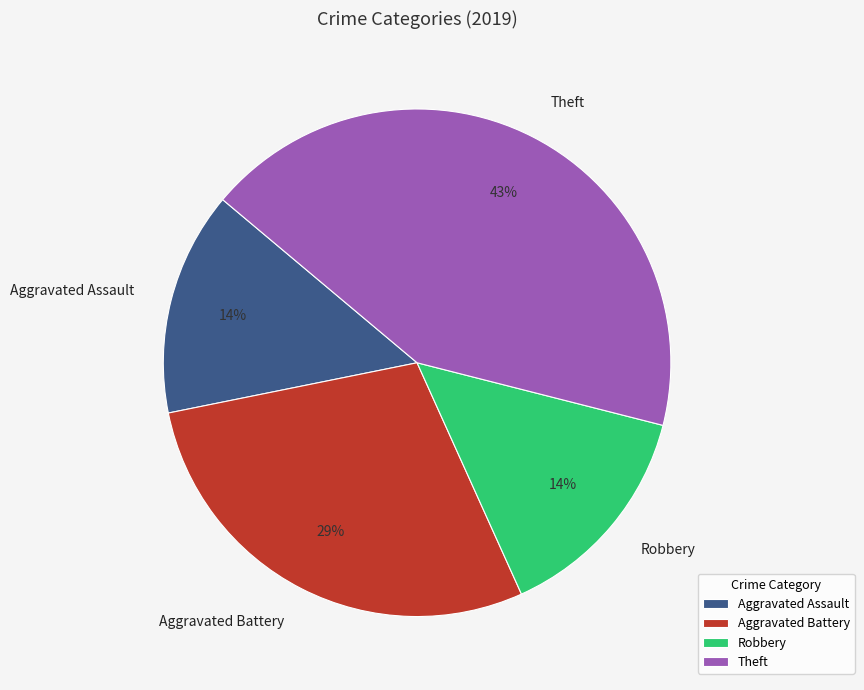

Does Theft represent more than half of the total?

No